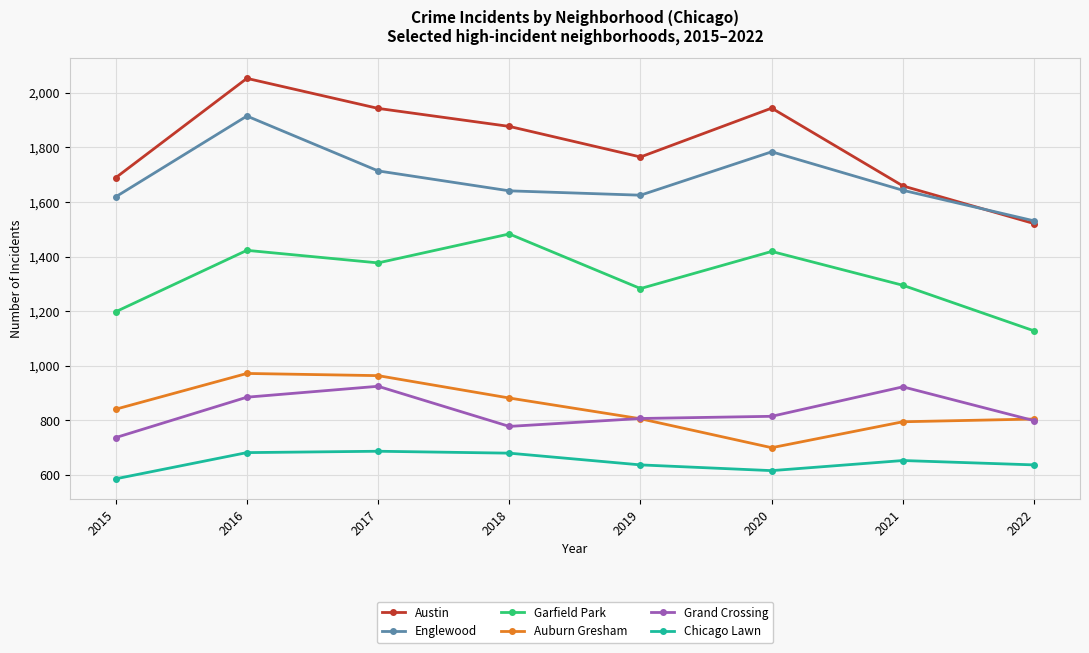

At which category does Garfield Park reach its first local peak?

2016